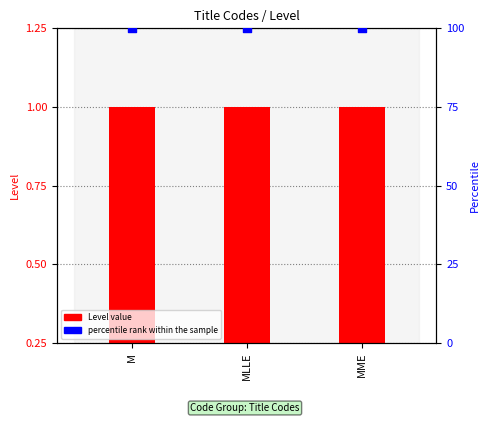

Which series has the largest Y range (max minus min)?

Level value